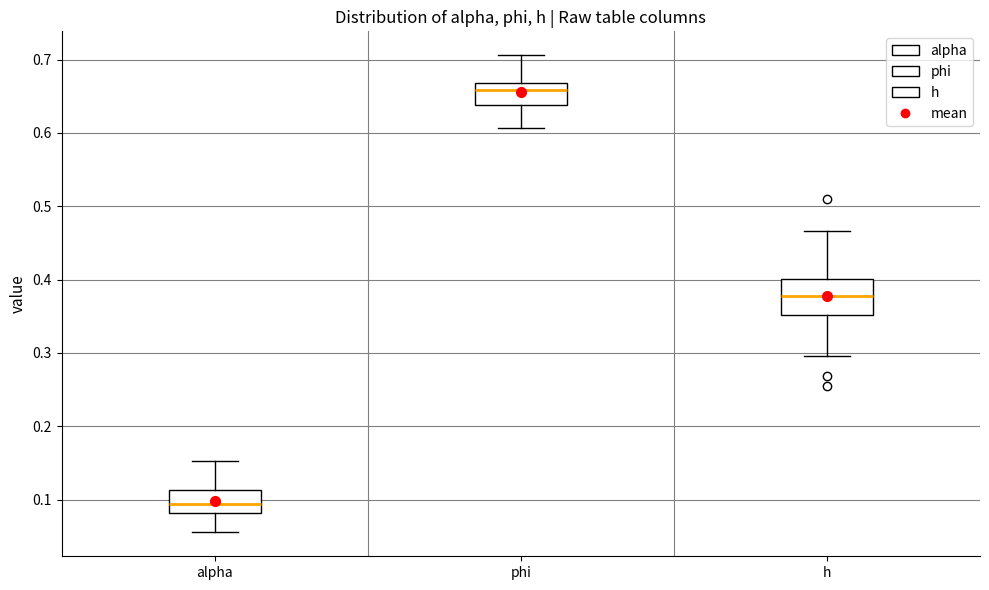

Where does the median line of the box for h sit on the y-axis? The values are not printed on the chart, so give them approximately, as read against the axis.

0.38